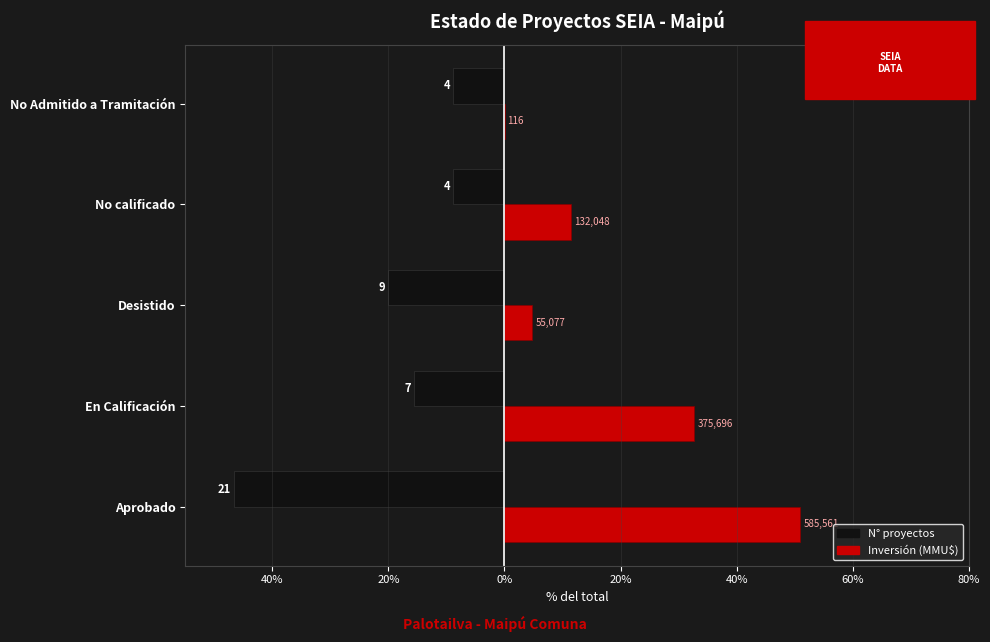

What is the greatest value displayed?

51.0